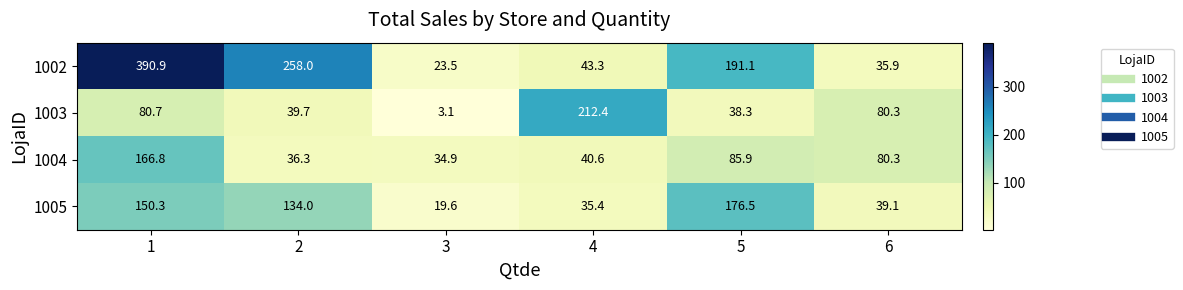

Count the number of categories in the chart.

6